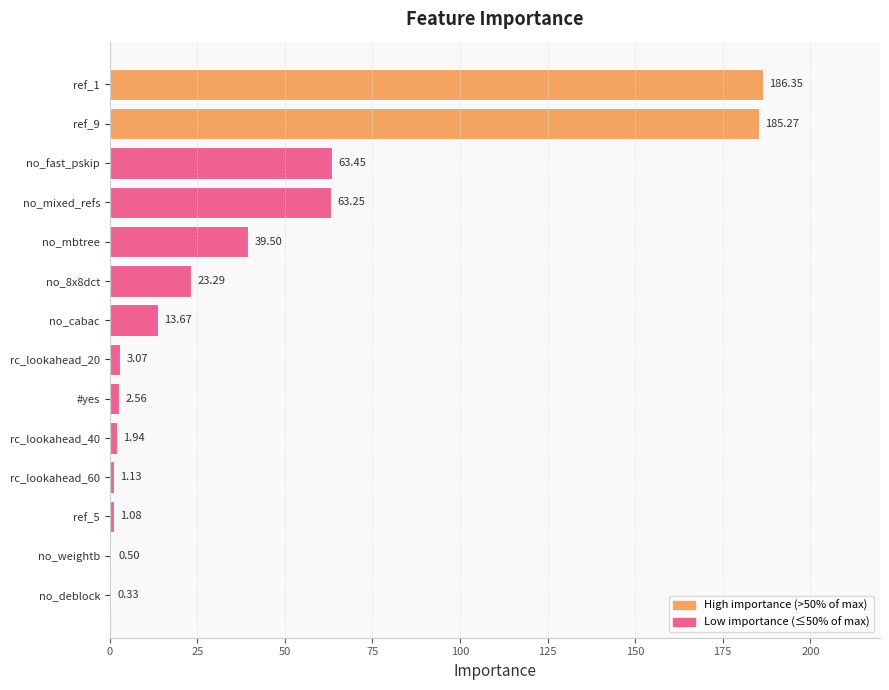

What is the change in value from ref_9 to no_cabac?

-171.6